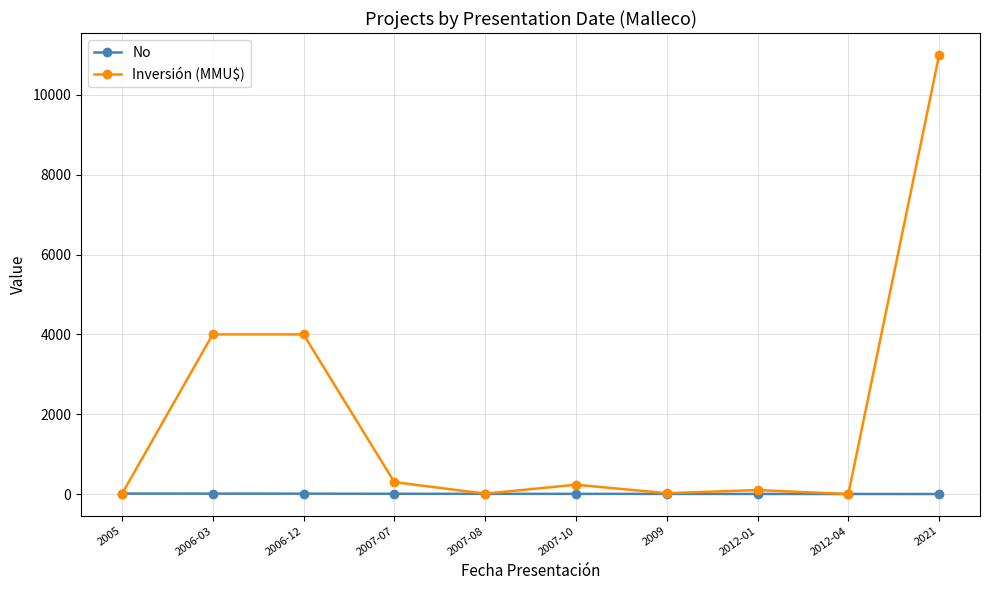

Which series ends up on top after the final intersection of No and Inversión (MMU$)?

Inversión (MMU$)